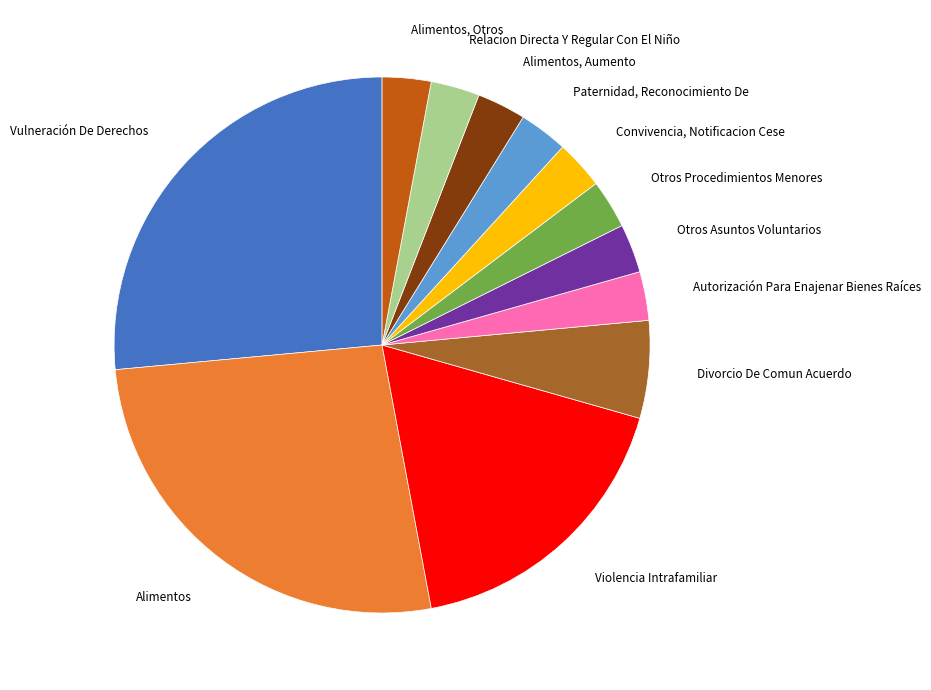

Is there any slice that represents more than half of the pie?

No